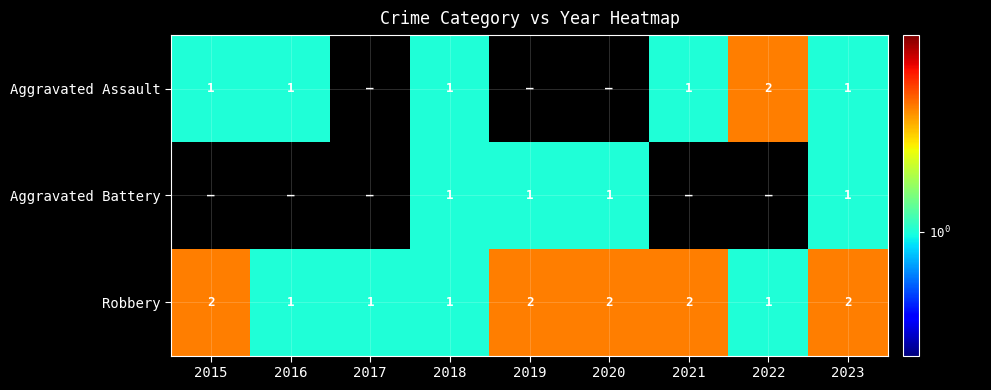

Which has a higher value, 2015 or 2019?

2015